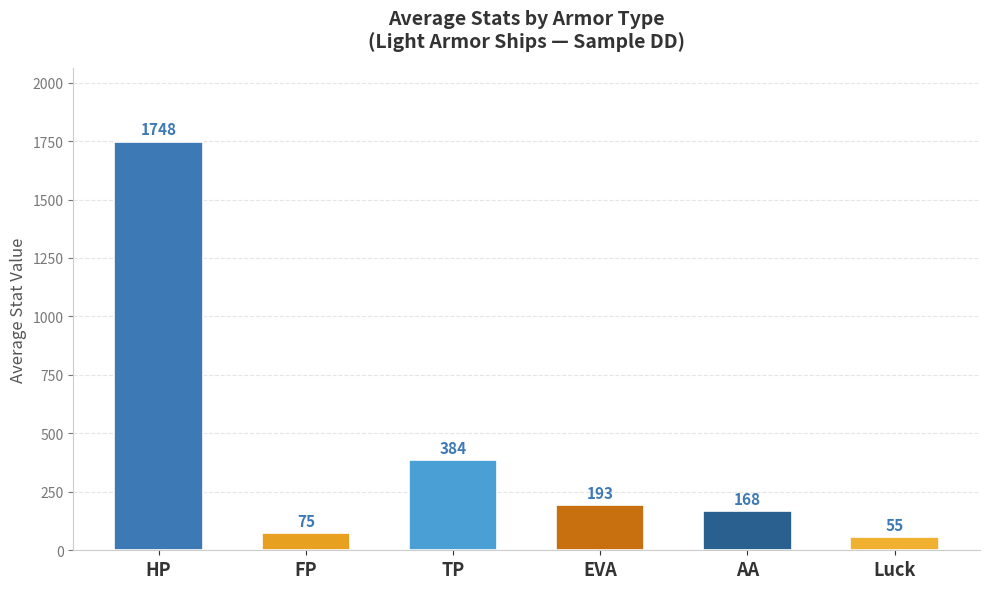

What position from the left is HP?

1